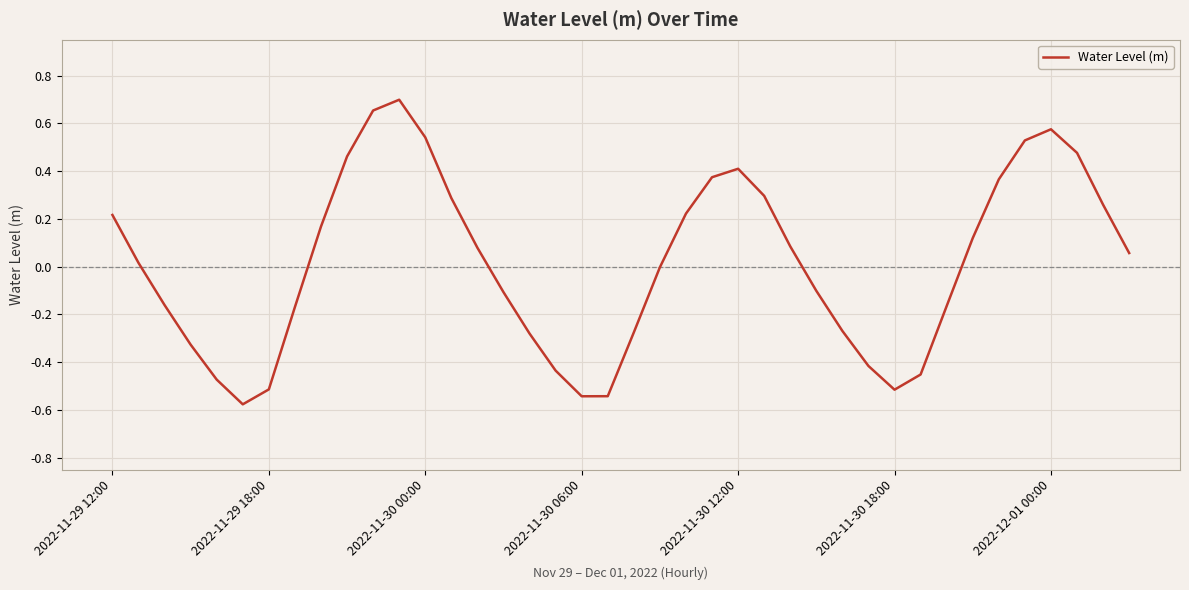

What is the difference between the maximum and minimum values?

1.3